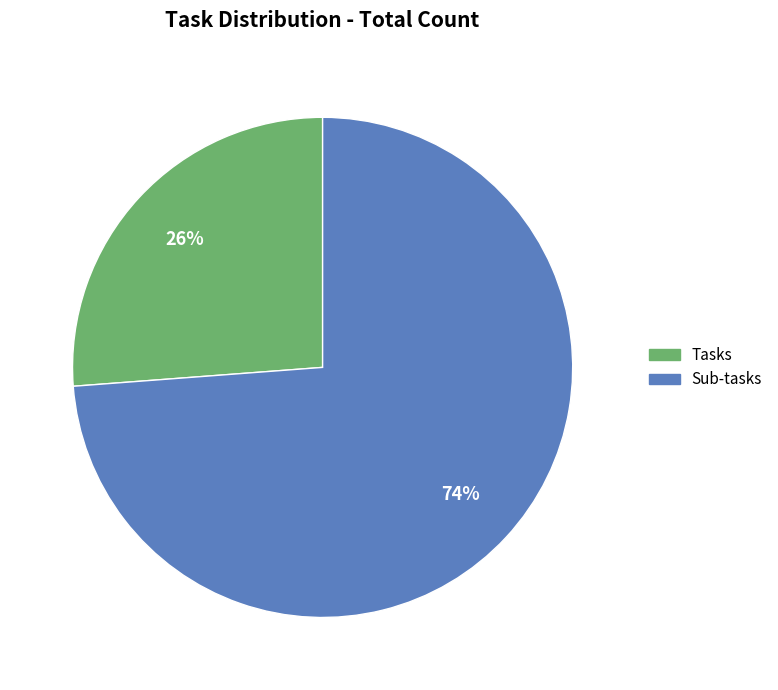

To the nearest percent, what is the combined percentage of Sub-tasks and Tasks?

100%